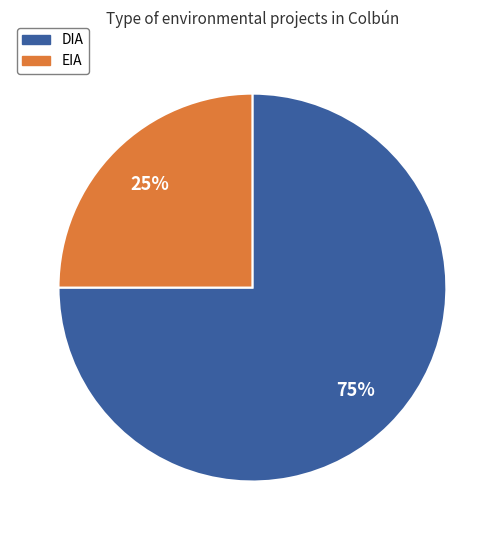

Is the sum of DIA and EIA greater than half?

Yes